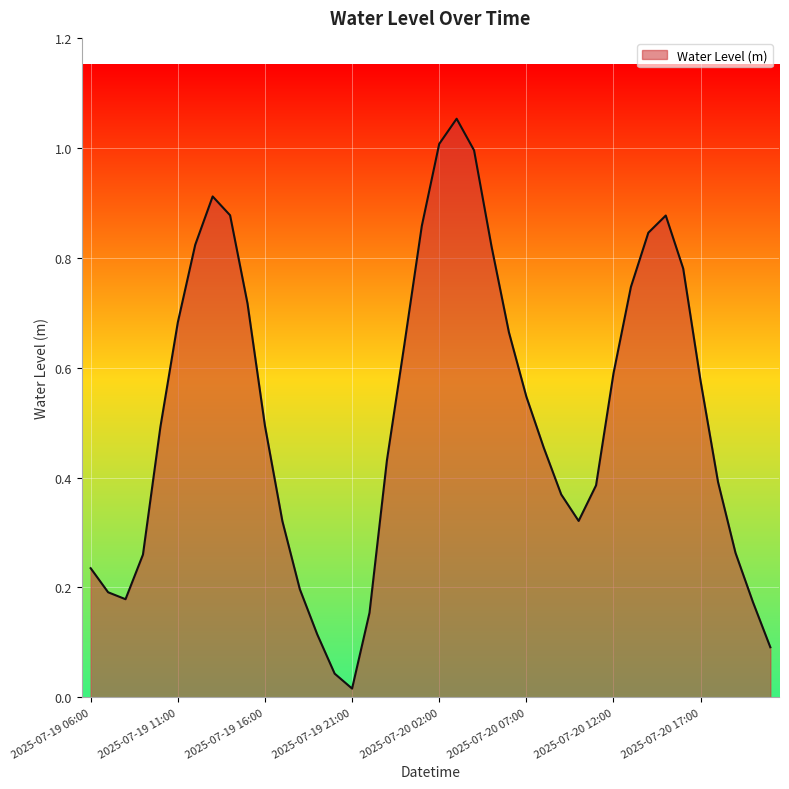

How many lines are shown in the chart?

1